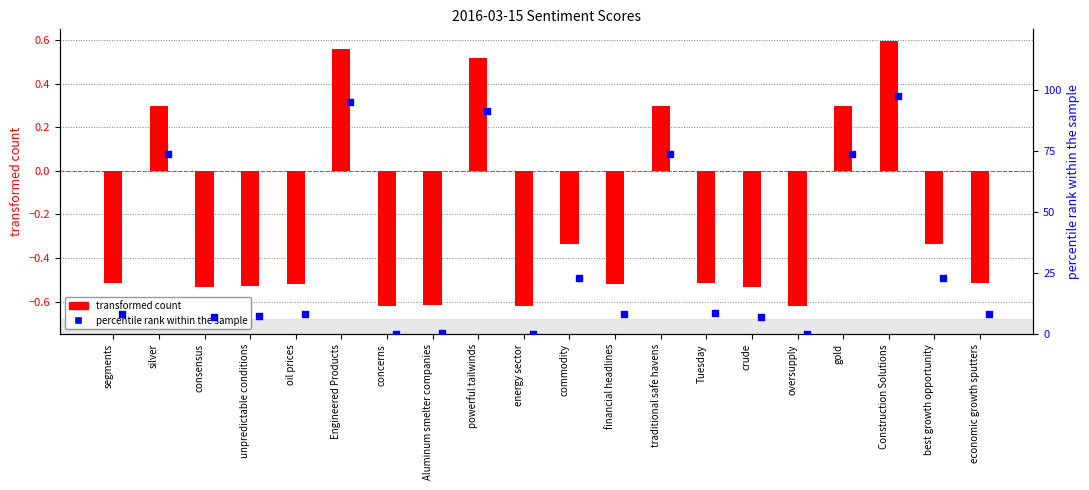

At which category is the sum across all series the highest?

Construction Solutions